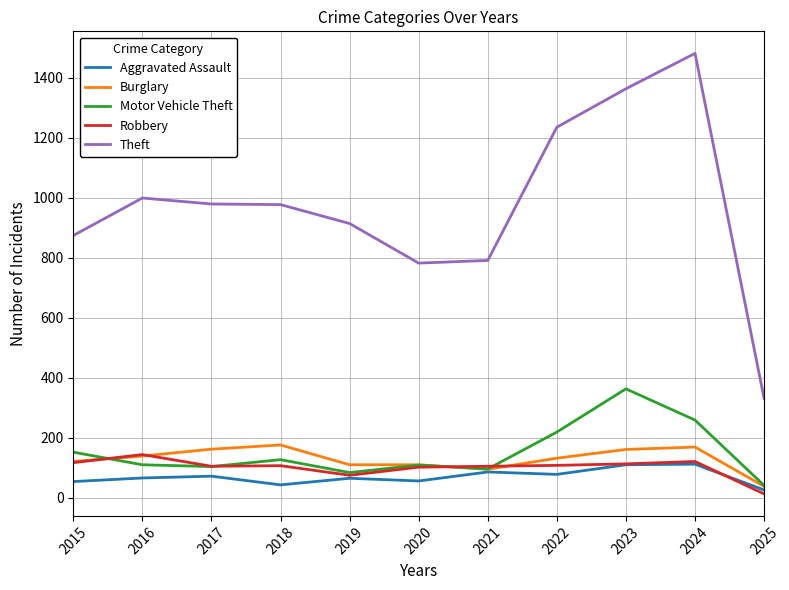

What are all the series names shown in the legend?

Aggravated Assault, Burglary, Motor Vehicle Theft, Robbery, Theft